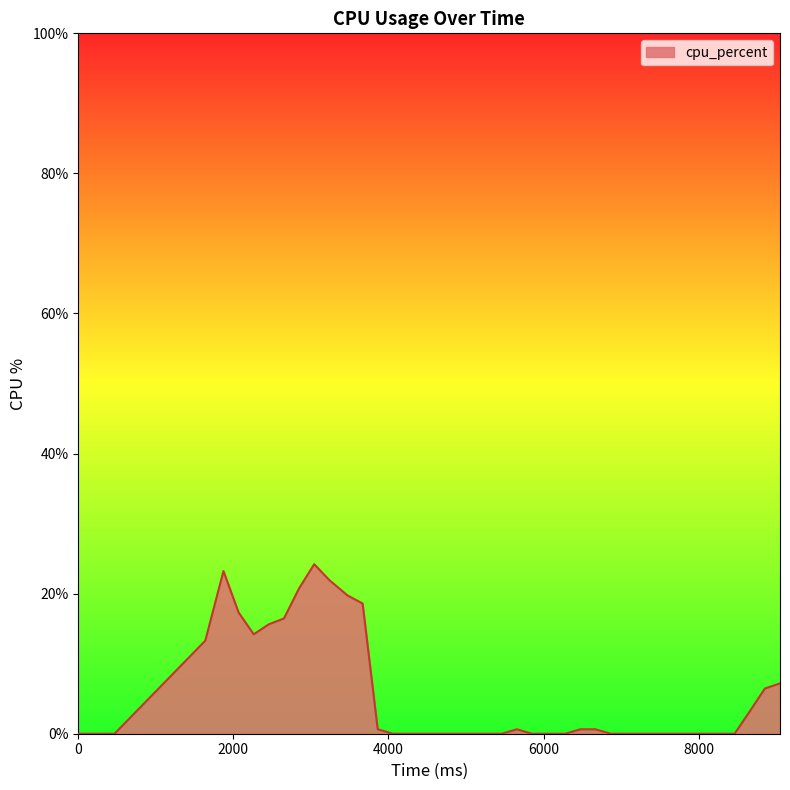

Does the chart have visible grid lines?

No